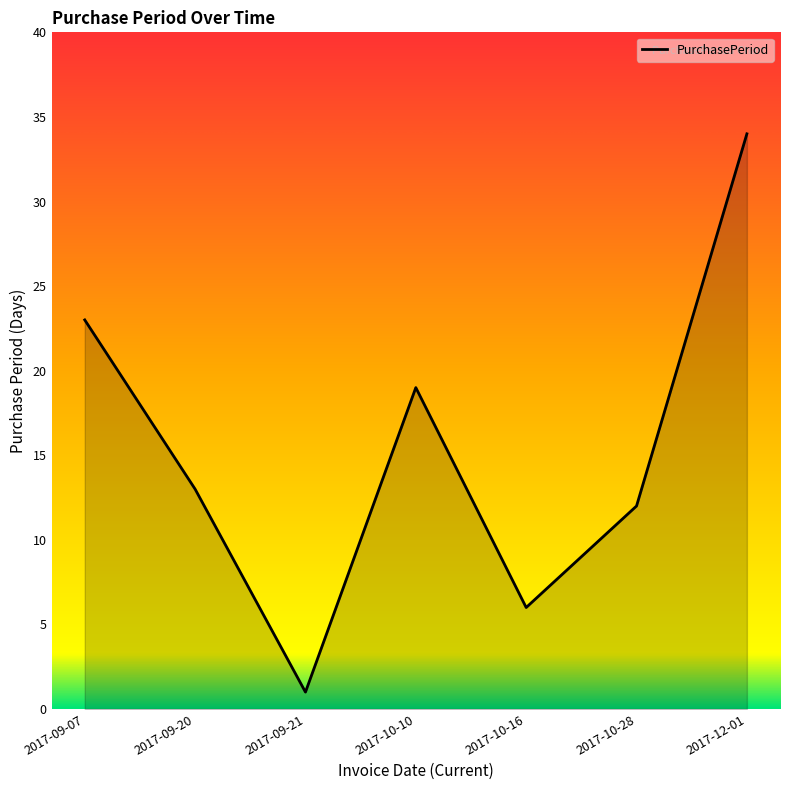

Does the chart have visible grid lines?

No